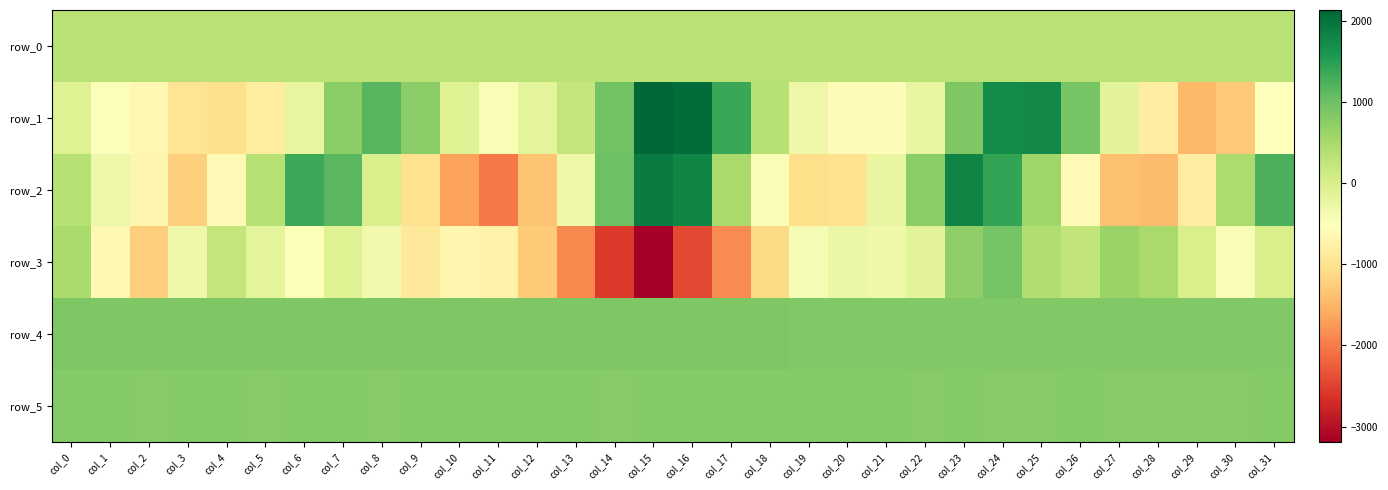

How many values in the row_1 series exceed -155?

15